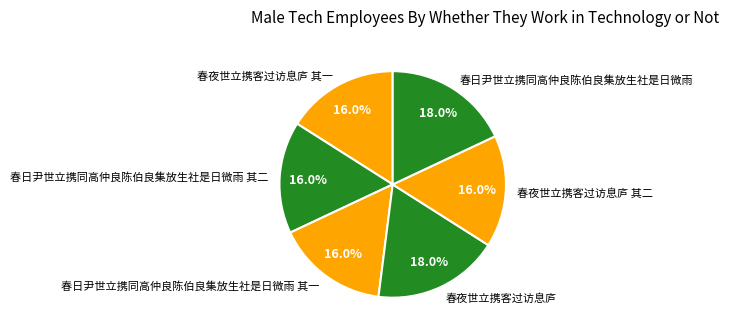

How many slices are in this pie chart?

6